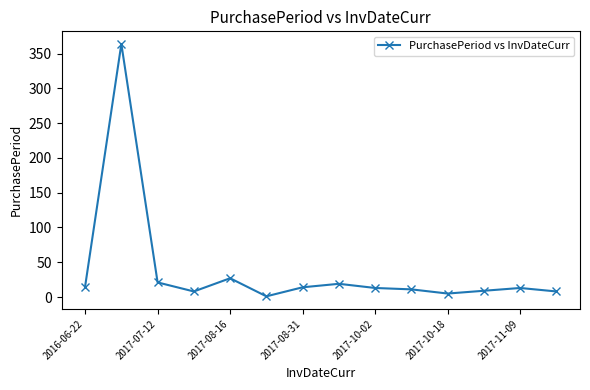

What is the greatest value displayed?

364